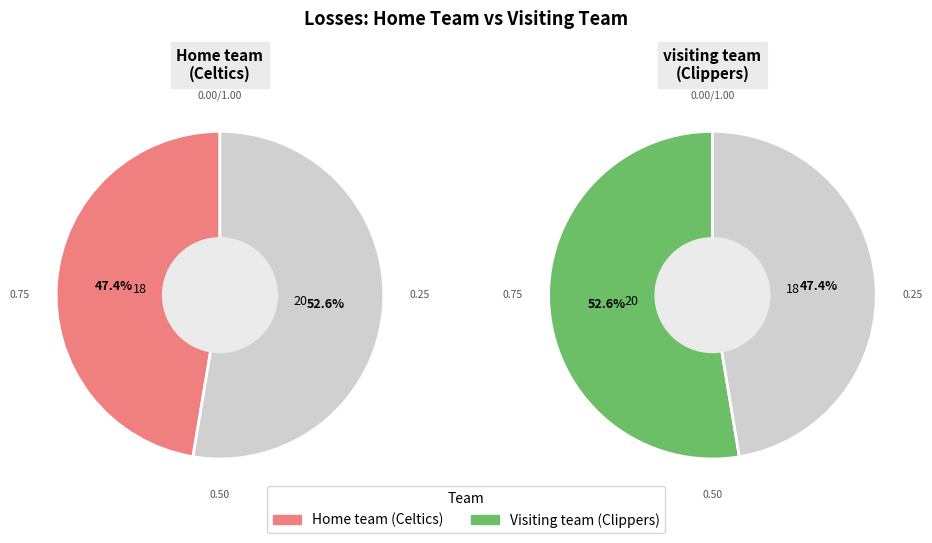

What is the largest slice in the pie chart?

visiting team